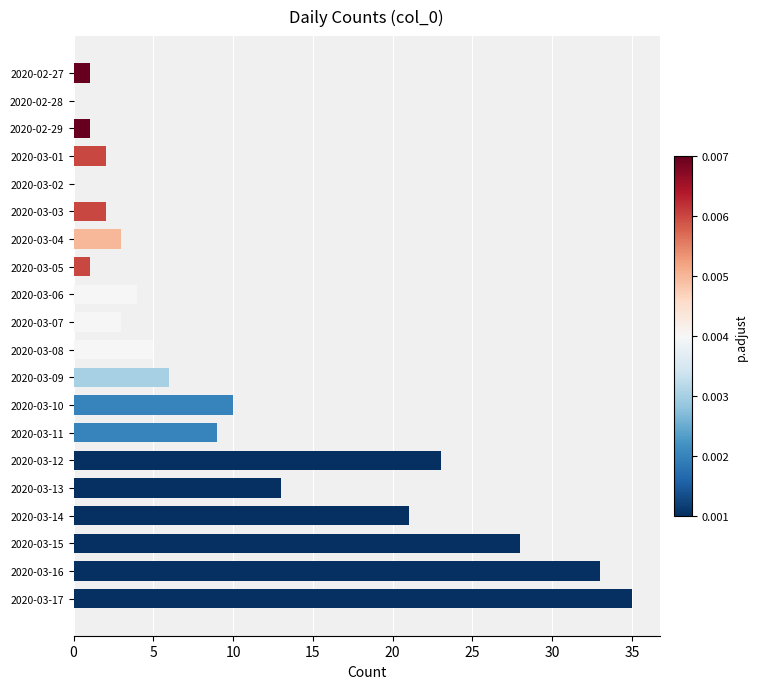

How many distinct data groups are displayed?

1